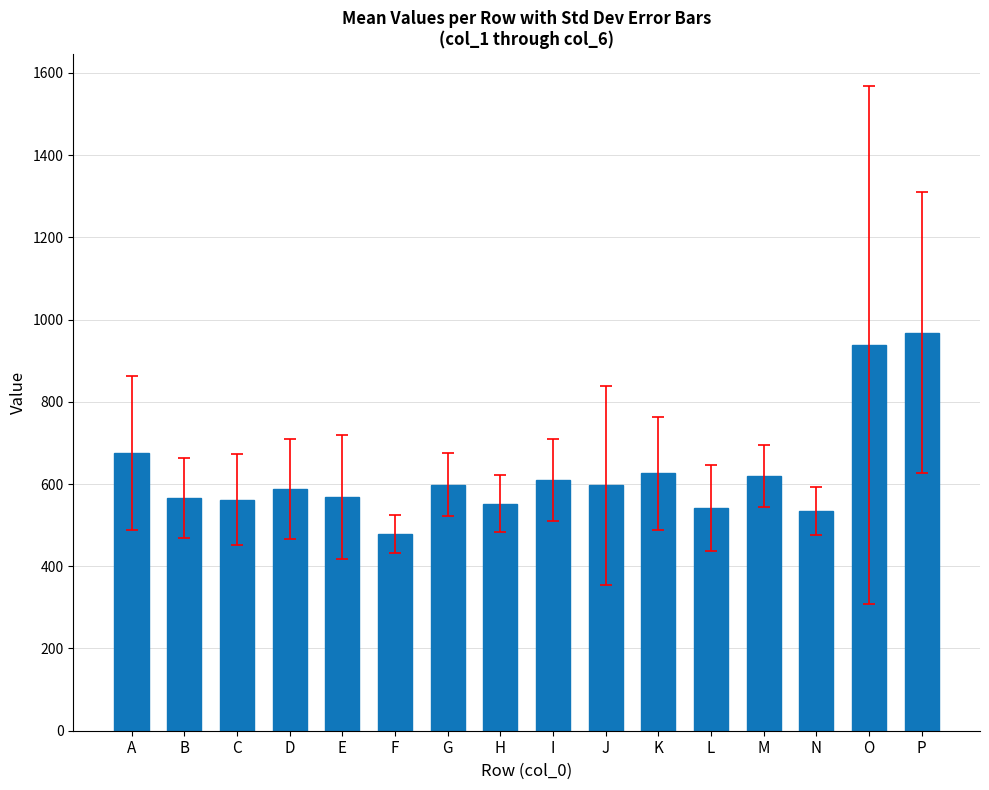

Where does the data first go above 596?

A